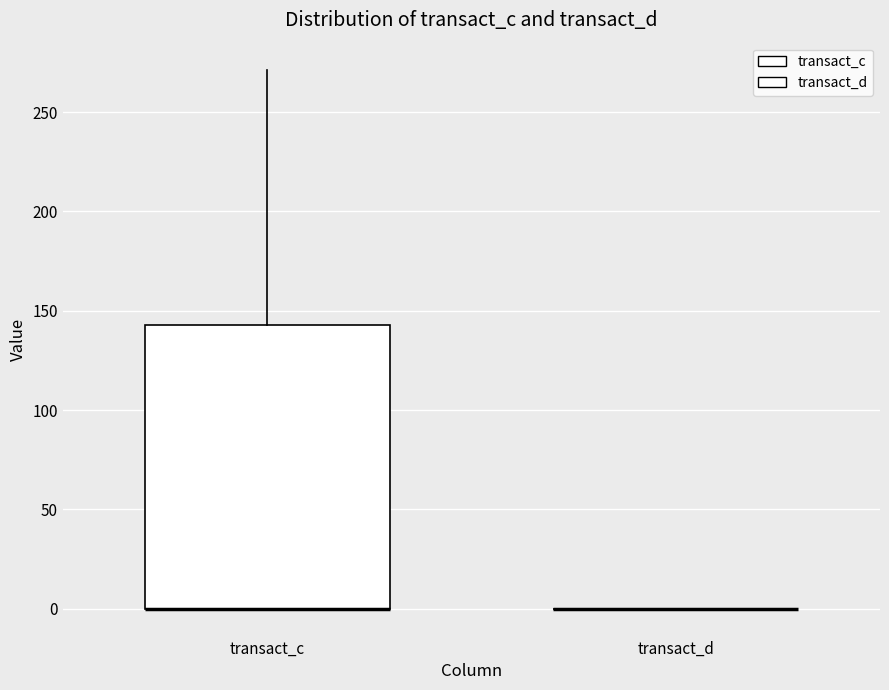

Reading left to right, read every box against the y-axis: the position of its median line, the range the box covers, and the ends of its whiskers. The values are not printed on the chart, so give them approximately, as read against the axis.

transact_c: median 0 (drawn on the box's lower edge), box 0 to 145, whiskers 0 to 270
transact_d: box collapsed to a line at 0, whiskers 0 to 0